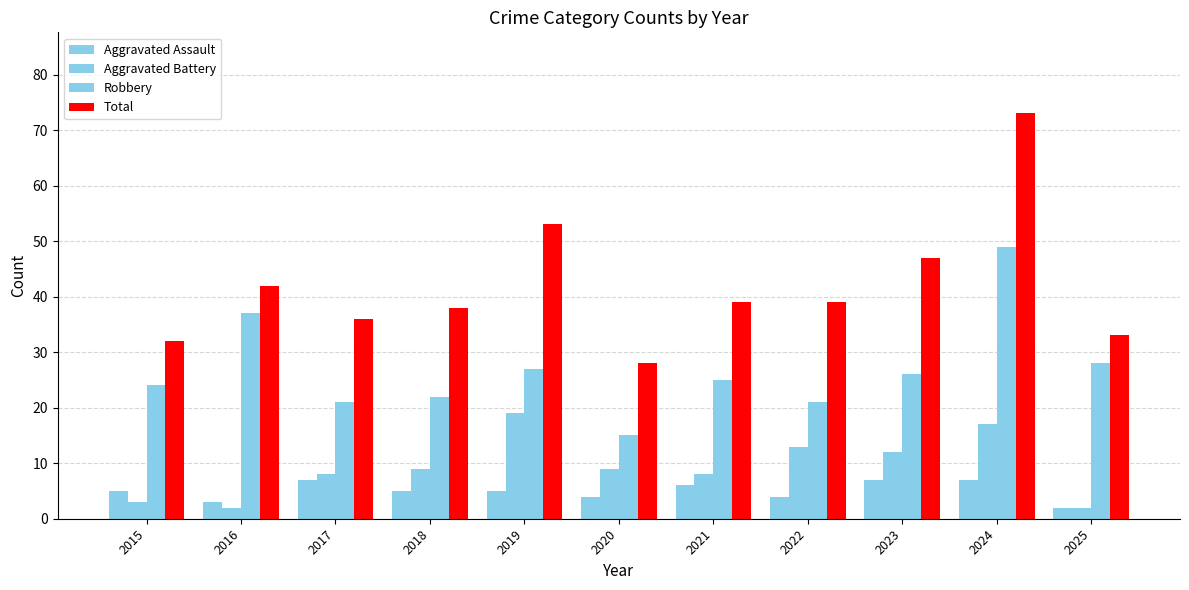

How many data points in Total are less than 39?

5